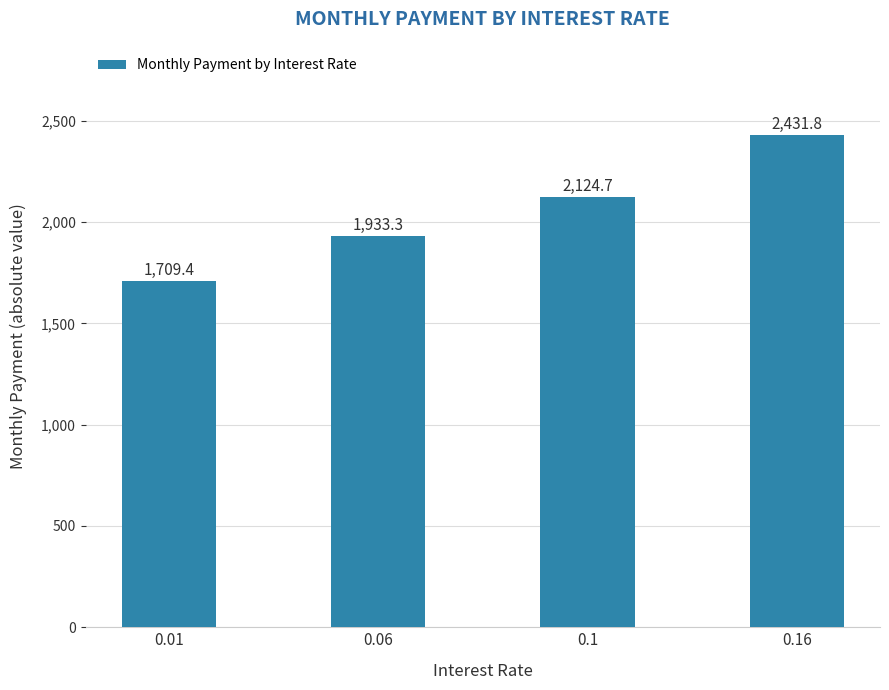

What is the change in value from 0.01 to 0.06?

+223.9